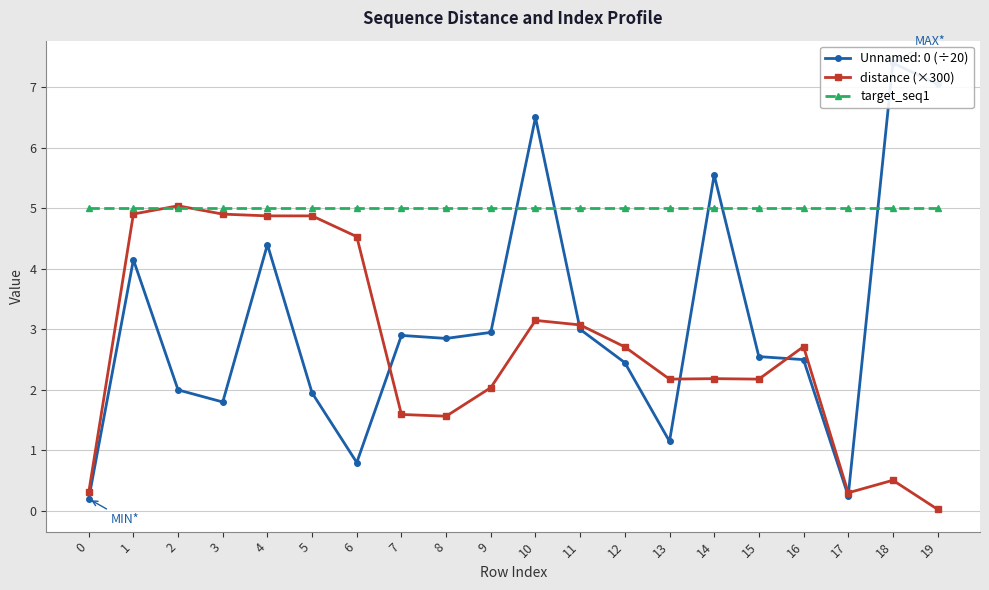

What is the spread (max minus min) of values at 11?

1.9